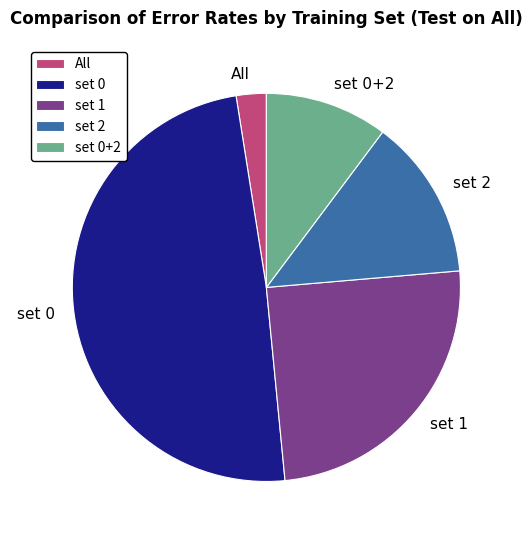

Does set 1 account for over 50% of the chart?

No